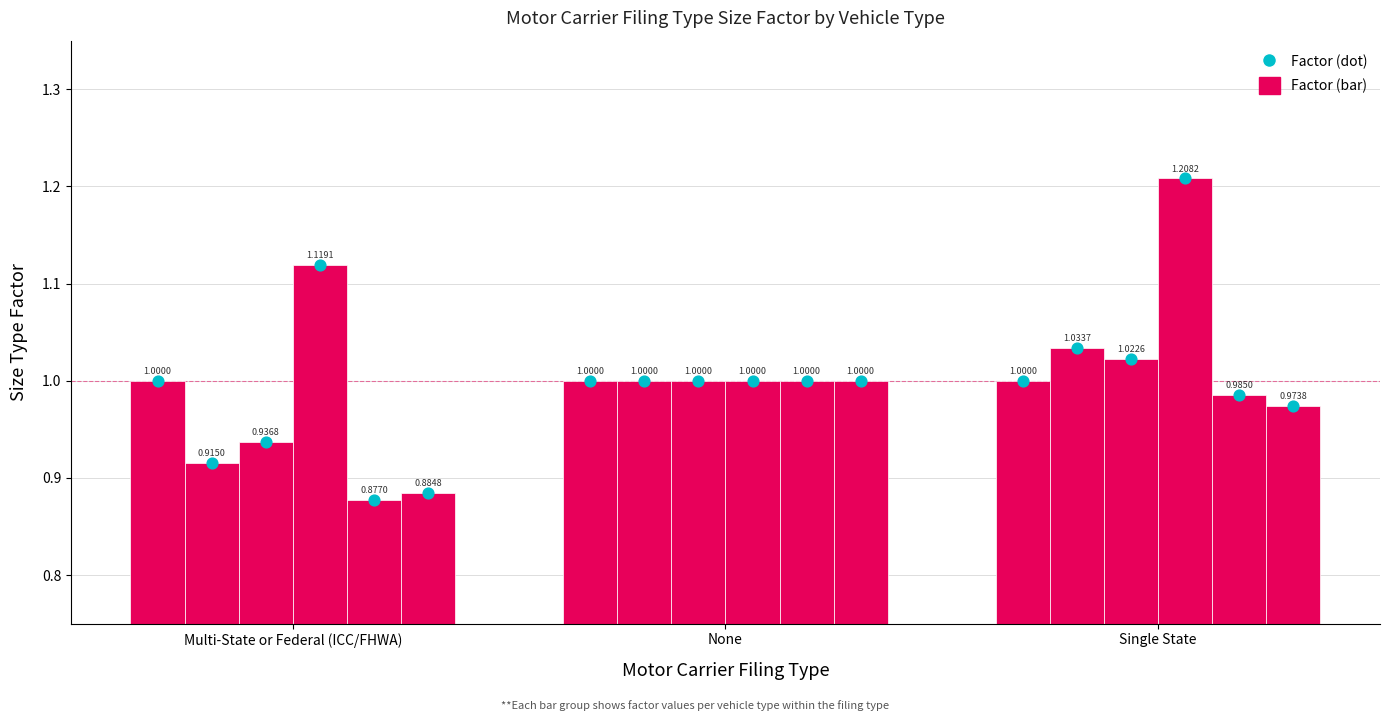

Which series has the largest total across all categories?

Tractor